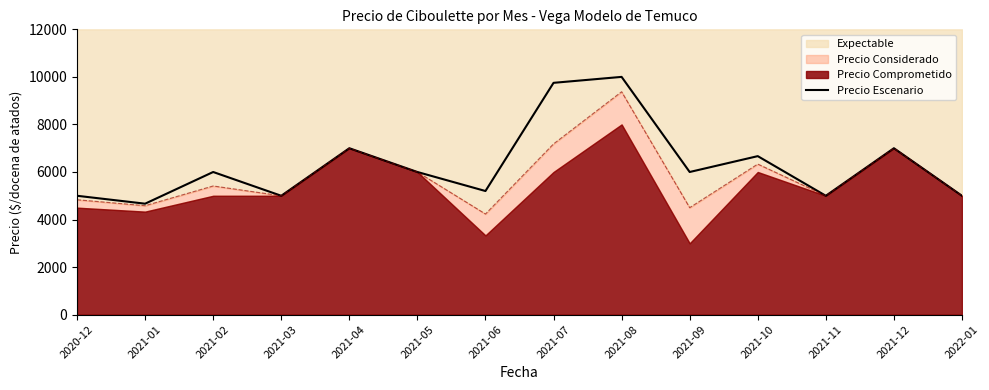

At which category does the data reach its first local valley?

2021-01